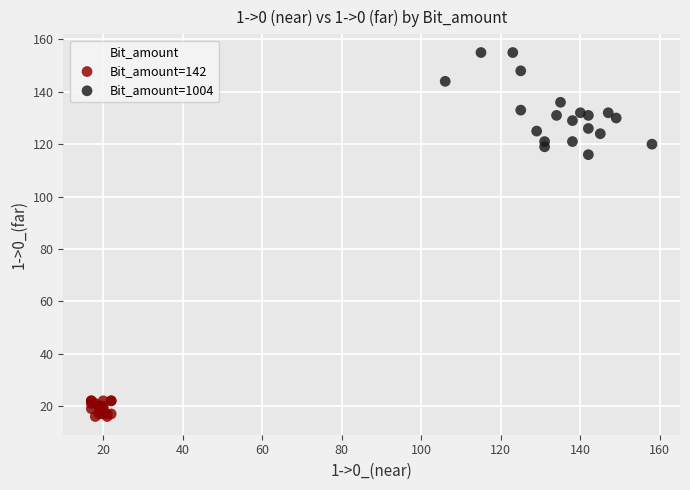

Which series reaches the minimum Y coordinate?

Bit_amount=142